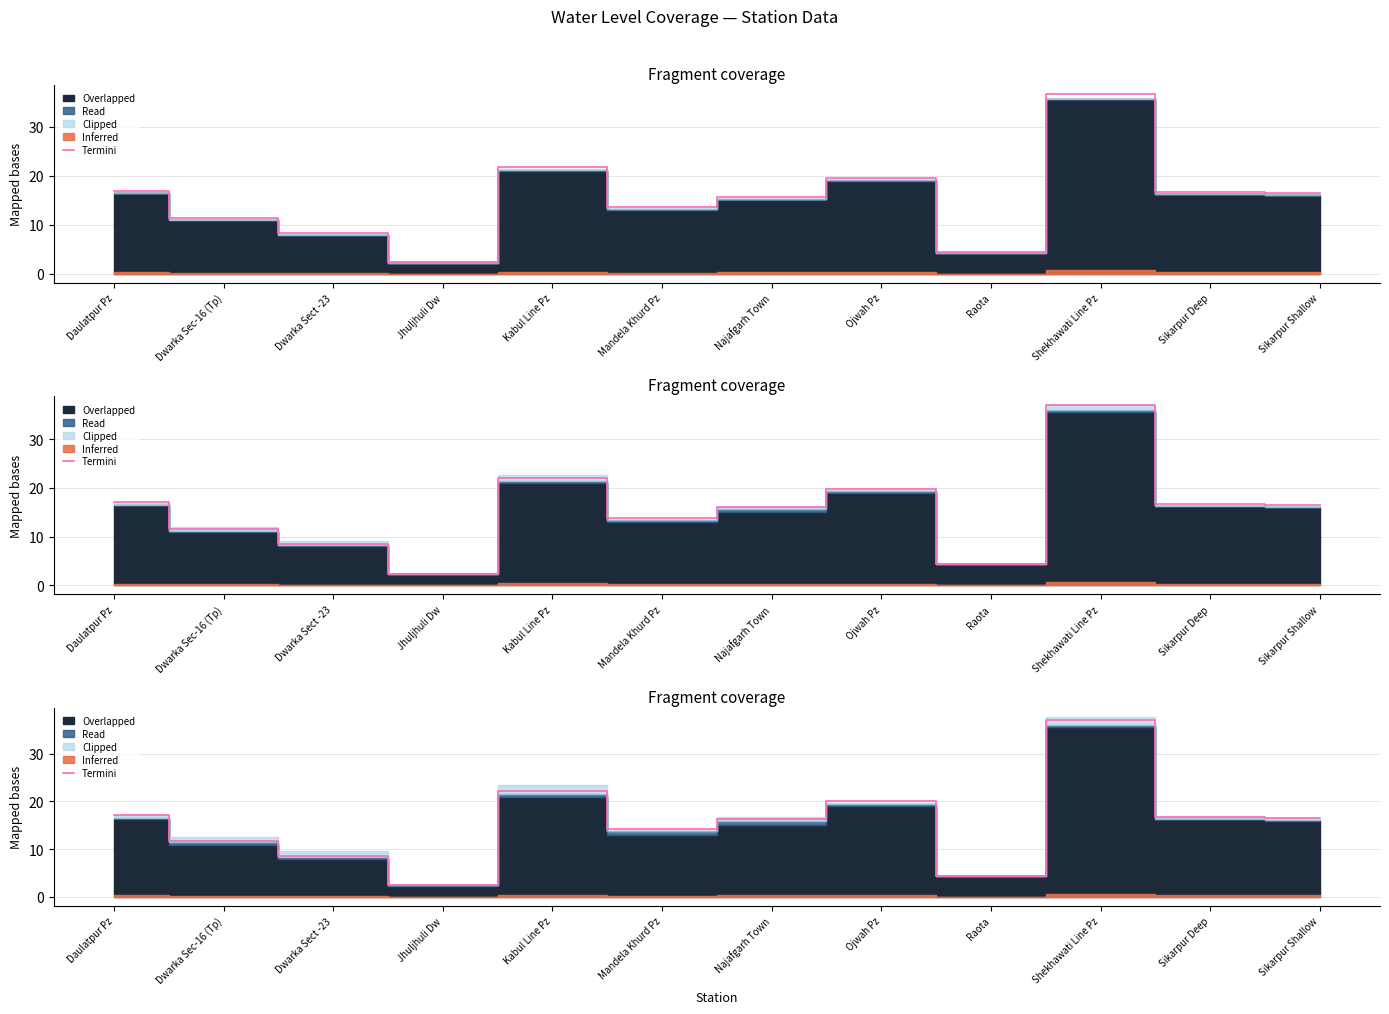

Reading left to right, what are all the values shown in this chart?

Daulatpur Pz=17.1	Dwarka Sec-16 (Tp)=11.8	Dwarka Sect -23=8.6	Jhuljhuli Dw=2.5	Kabul Line Pz=22.2	Mandela Khurd Pz=14.2	Najafgarh Town=16.3	Ojwah Pz=20.0	Raota=4.5	Shekhawati Line Pz=37.1	Sikarpur Deep=16.8	Sikarpur Shallow=16.5